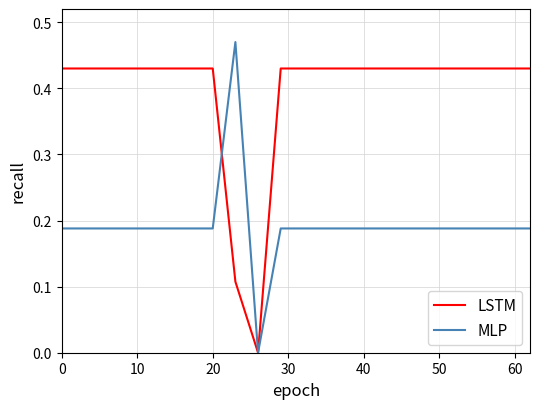

How many positive values does the MLP series have?

19